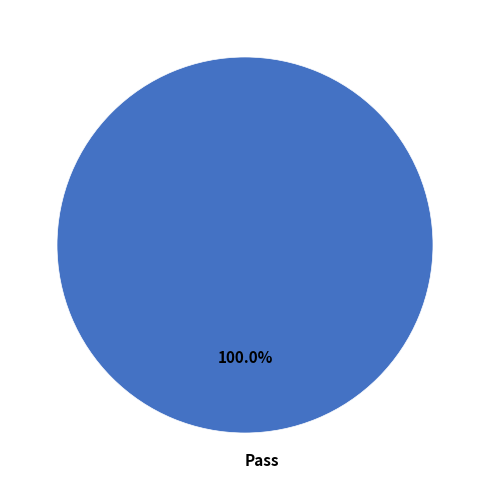

How many segments does this pie chart have?

1